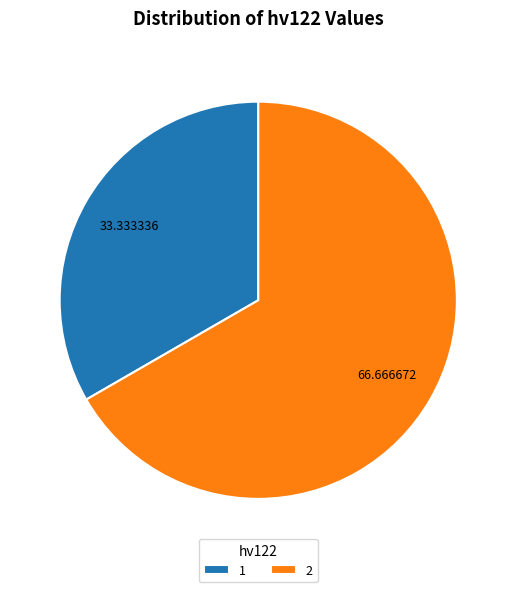

Approximately how many times larger is the value at 2 compared to 1?

2.0